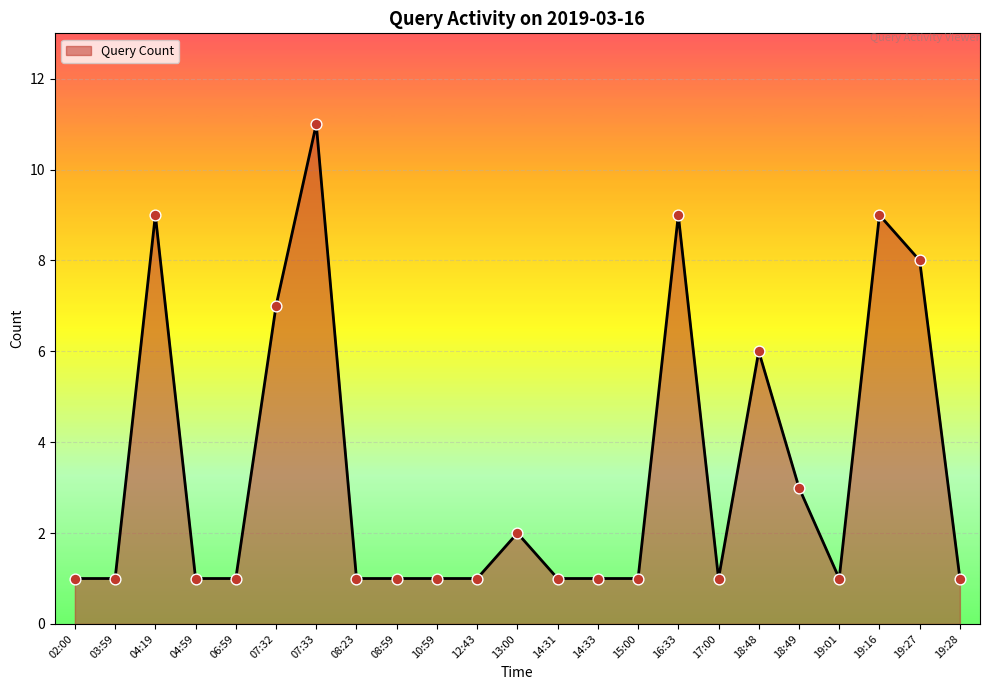

Which has a higher value, 03:59 or 19:27?

19:27